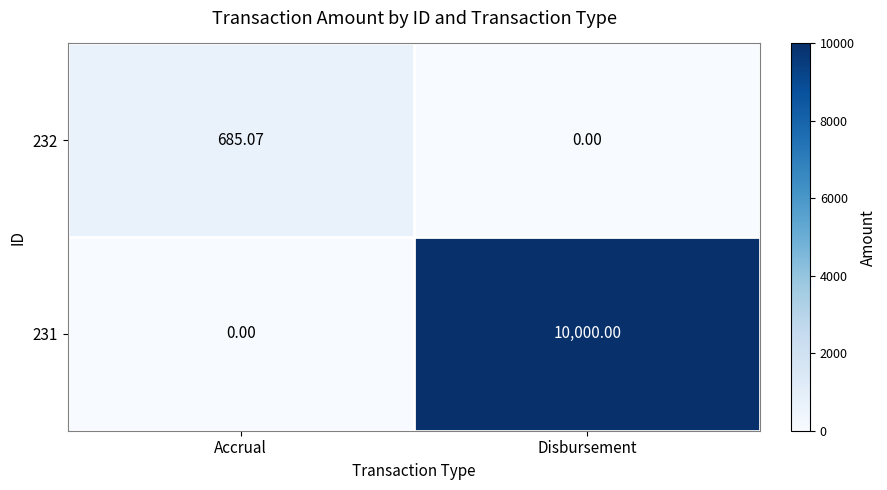

Rank the categories by 232 value from lowest to highest.

Disbursement, Accrual